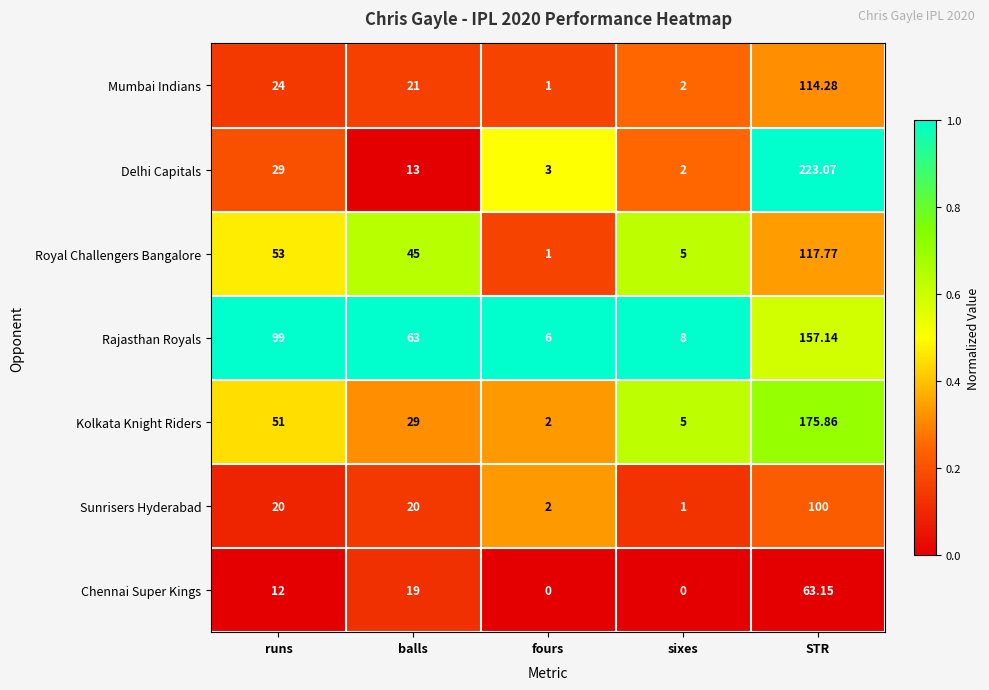

At which label does Sunrisers Hyderabad reach its peak?

STR